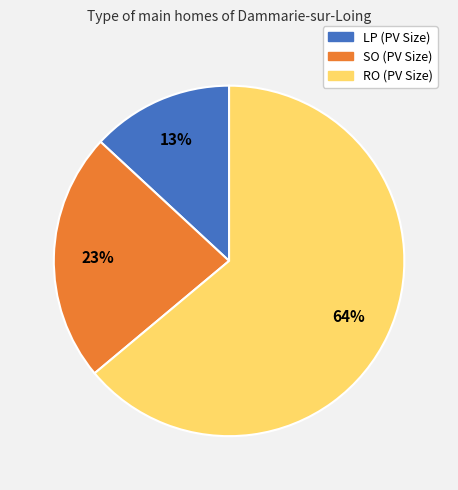

Is there a majority slice in this chart?

Yes